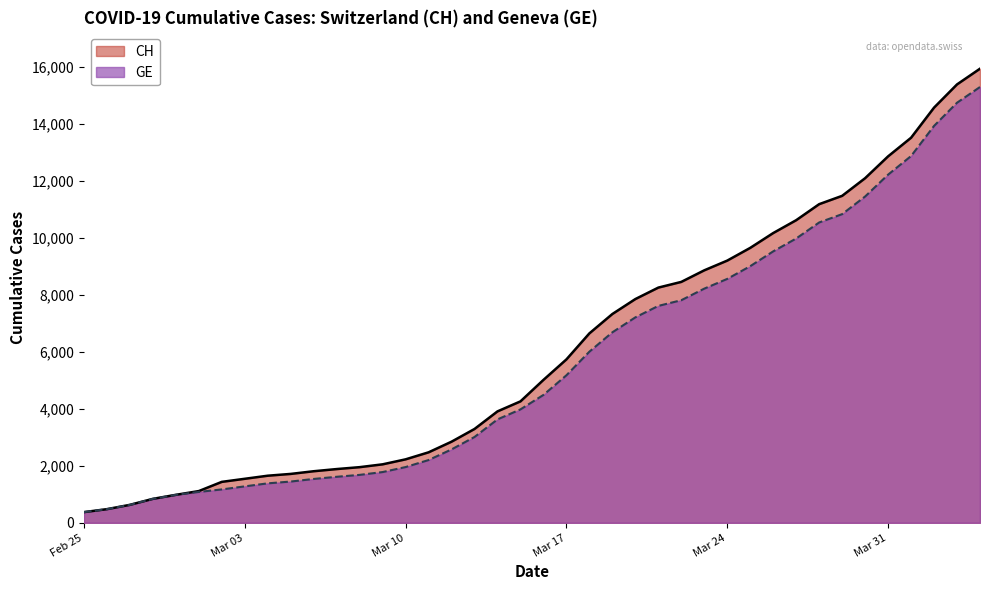

Which series has the largest range (max minus min)?

CH